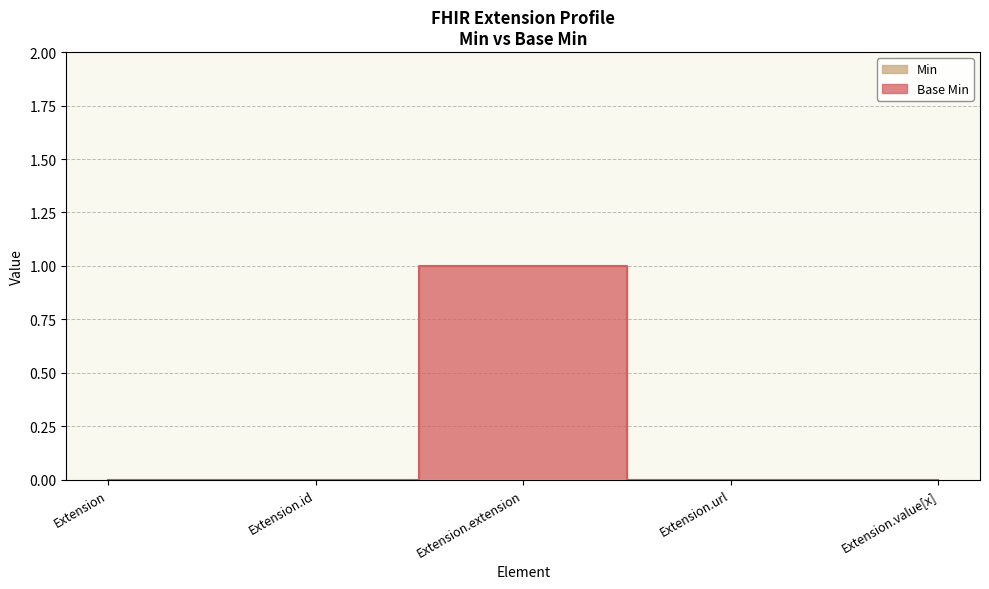

List the labels in order of value, largest first.

Extension.extension, Extension, Extension.id, Extension.url, Extension.value[x]